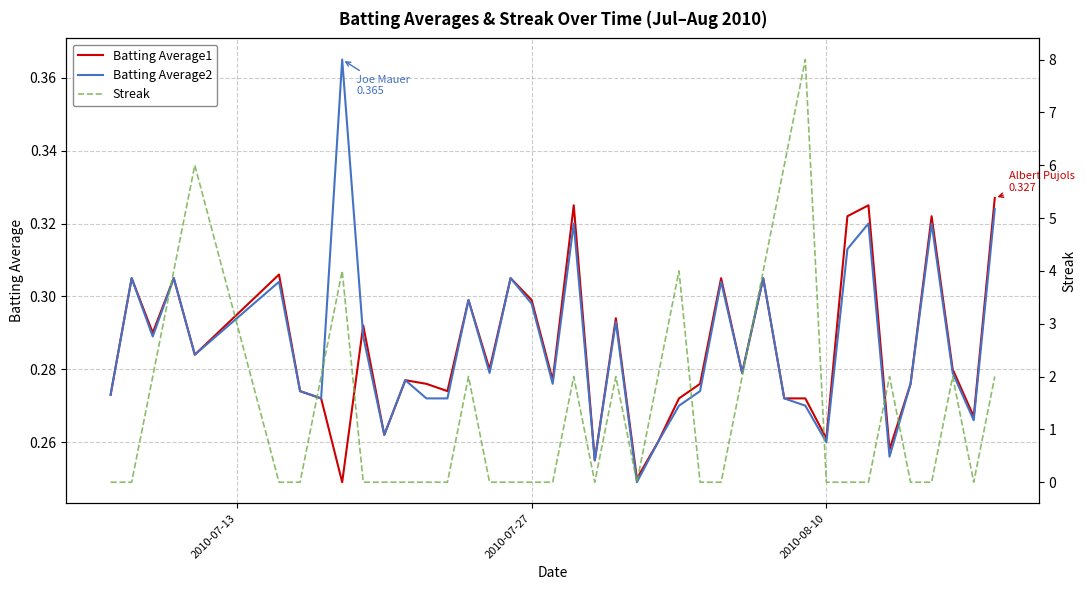

Is it true that Batting Average2 equals 0.5 at 2010-08-10?

False